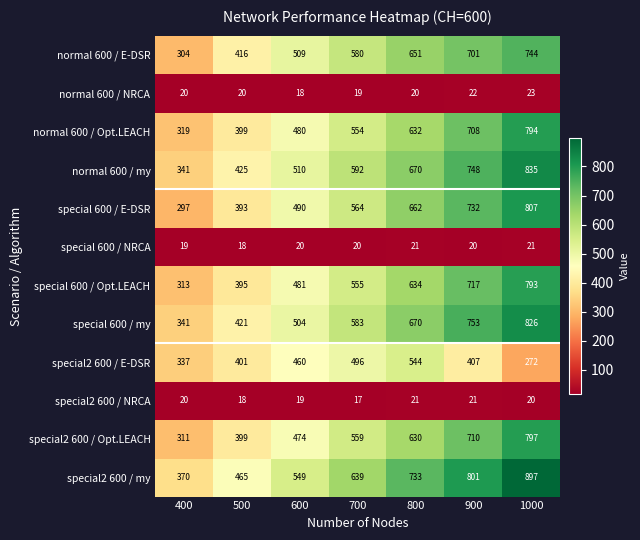

Which series changed the most between 500 and 1000?

special2 600 / my